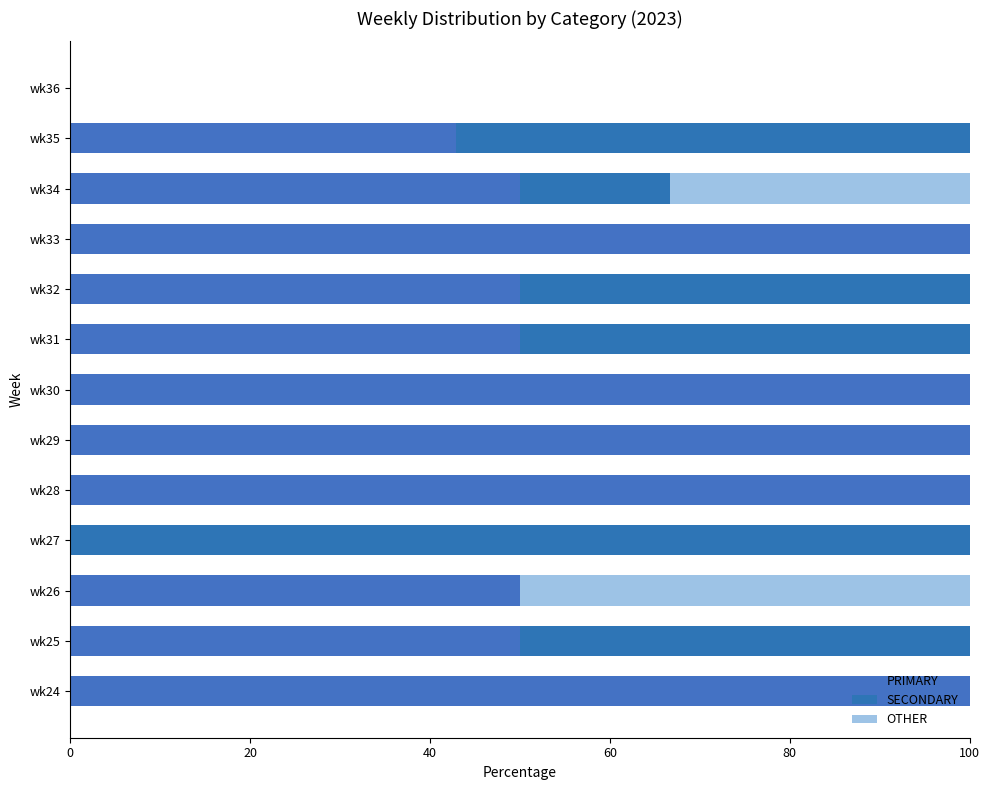

Rank the series by their average value, from highest to lowest.

PRIMARY, SECONDARY, OTHER